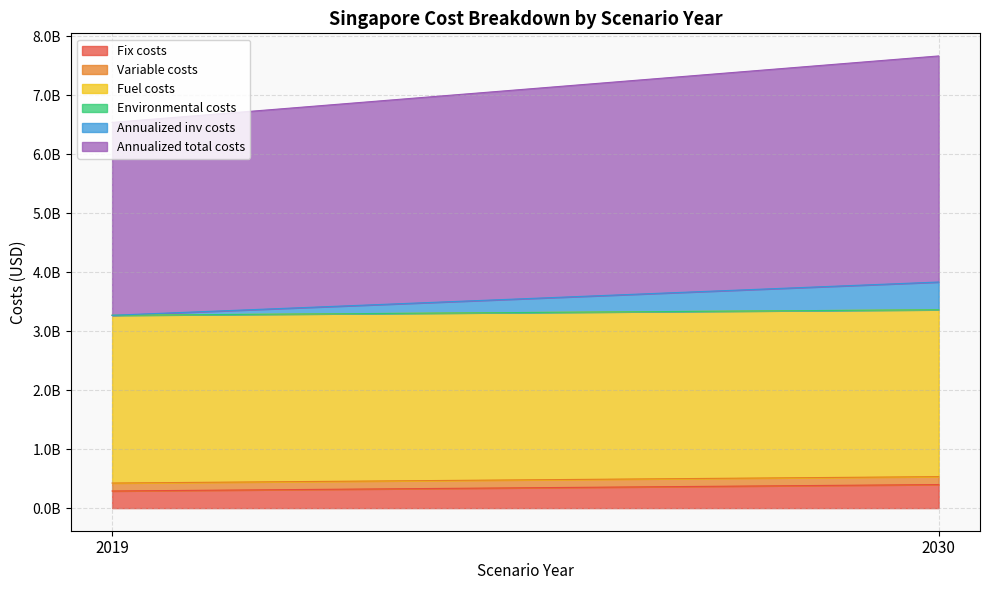

At which label is Variable costs closest to 134421636?

2030